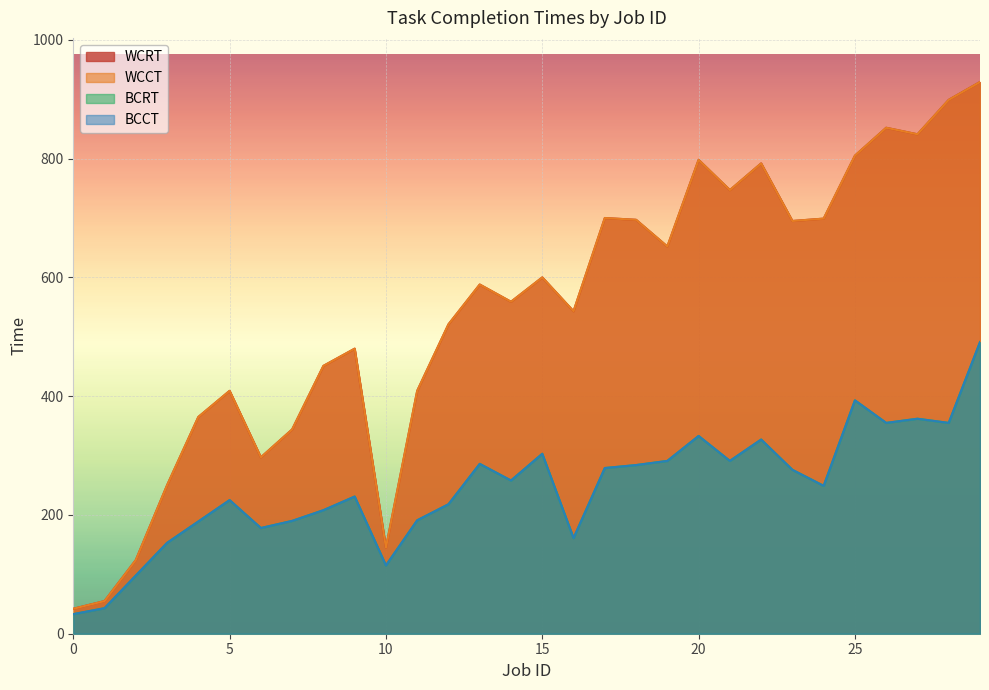

Which series has the widest spread of values?

WCCT